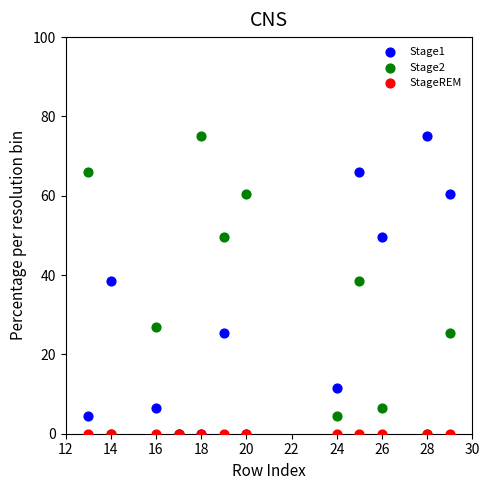

What are all the series names shown in the legend?

Stage1, Stage2, StageREM